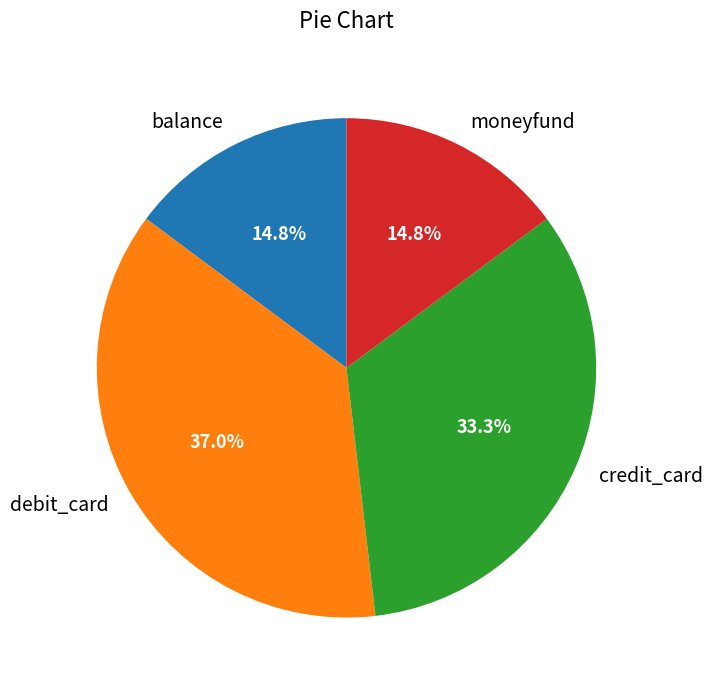

To the nearest percent, what percentage of the pie is balance?

15%